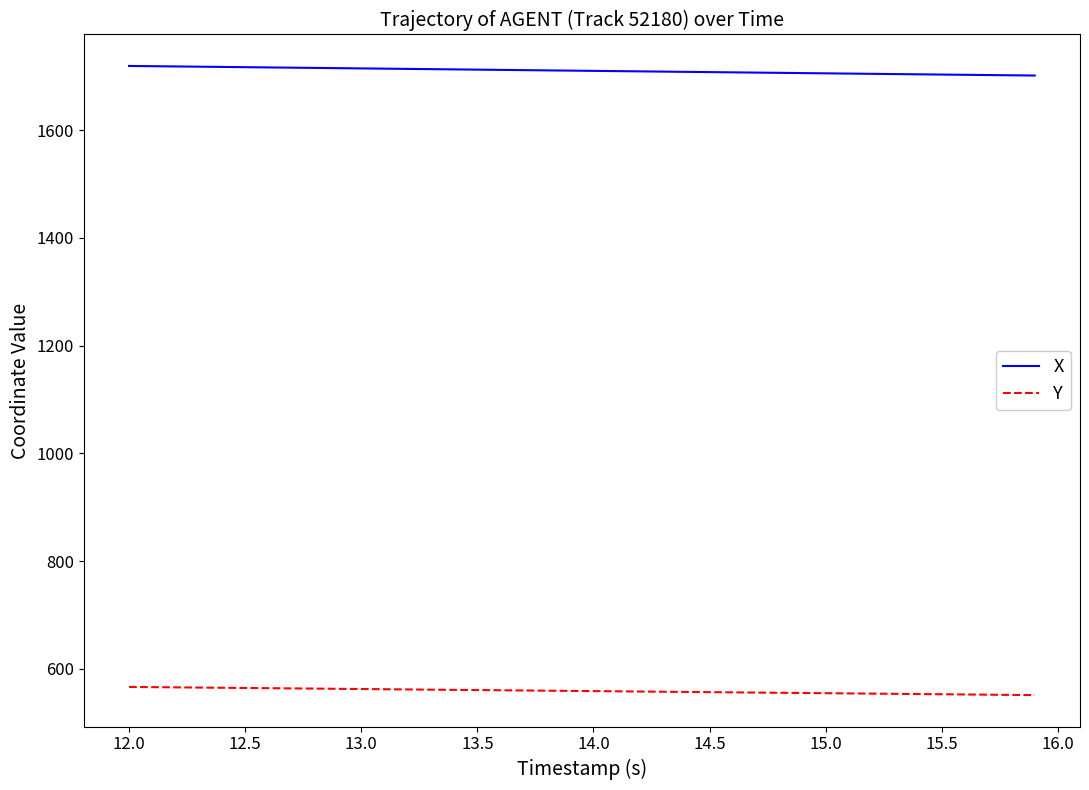

What is the maximum value for X?

1719.6